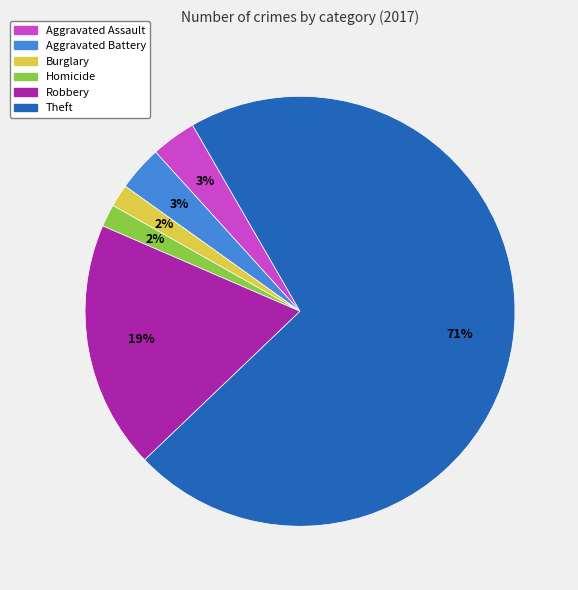

Does any single category account for the majority?

Yes